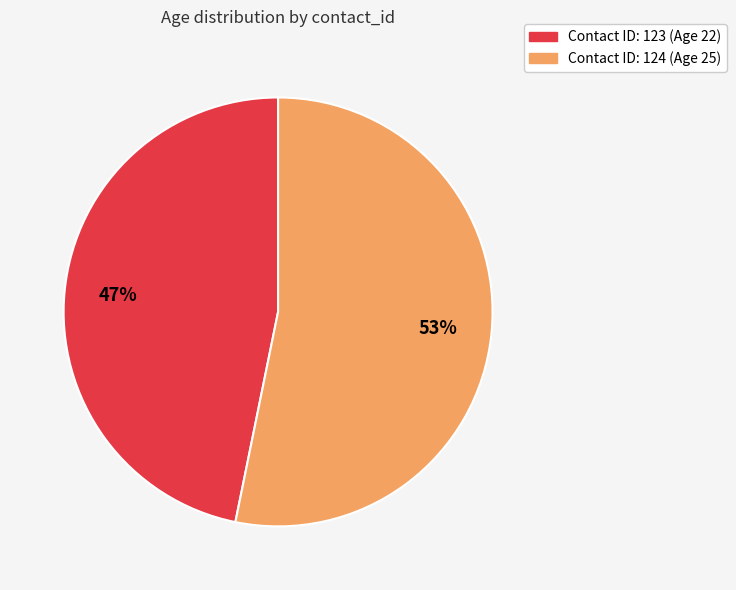

To the nearest percent, what is the average slice percentage?

50%